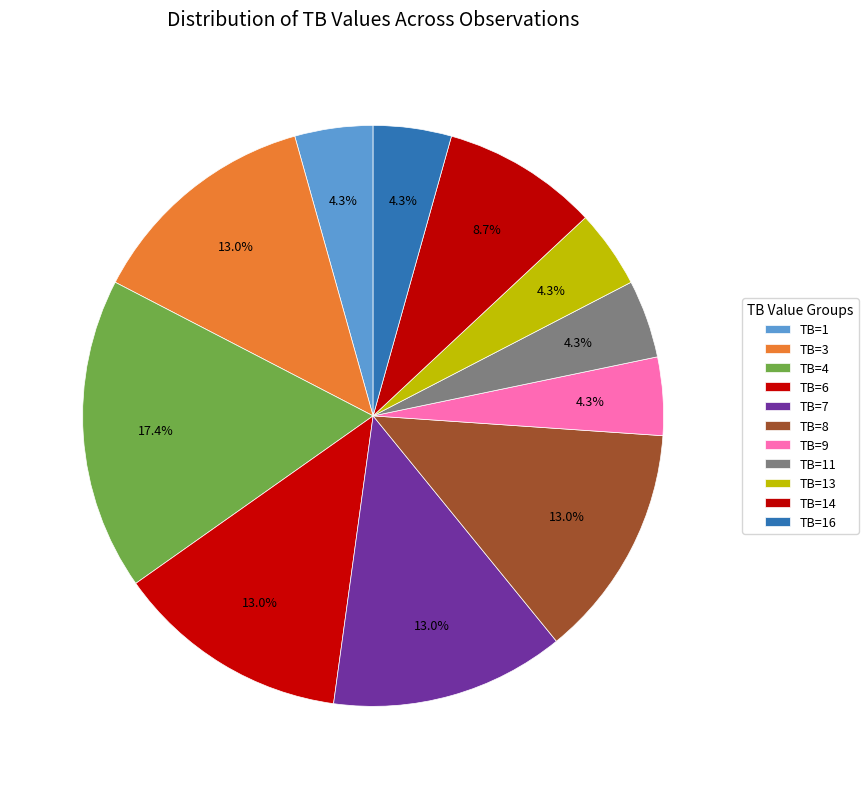

Is it true that TB=1 is 4% of the pie?

True